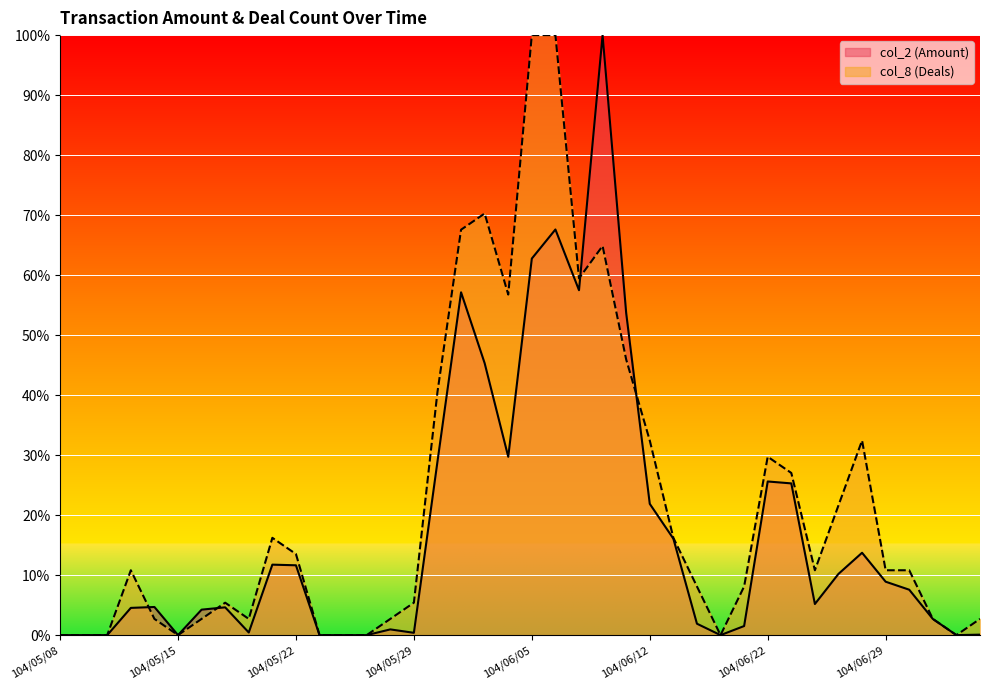

What is the sum of all col_8 values?

881.1